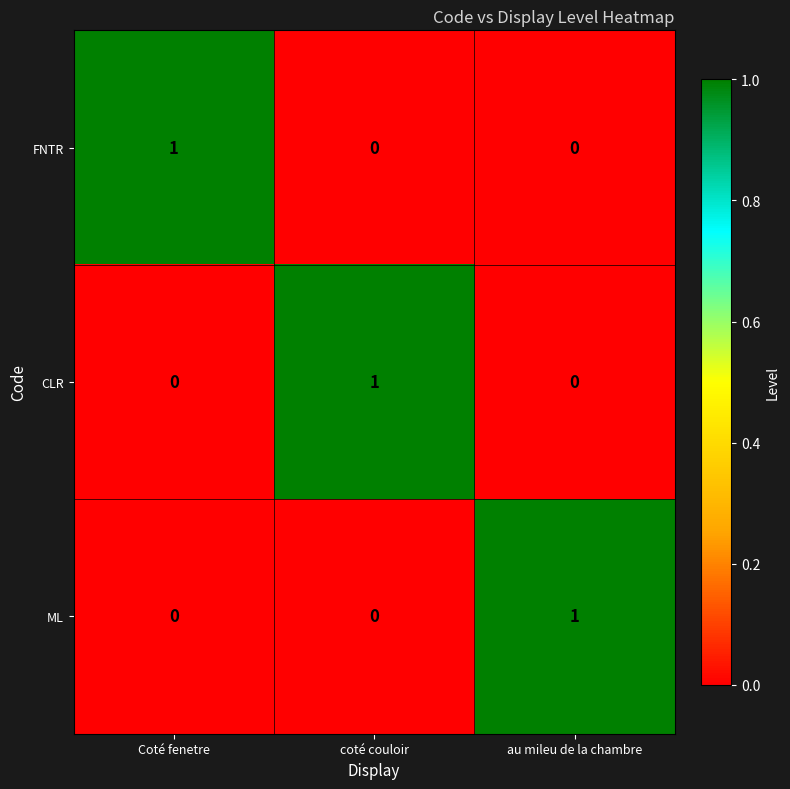

At how many categories does at least one series exceed 0?

3